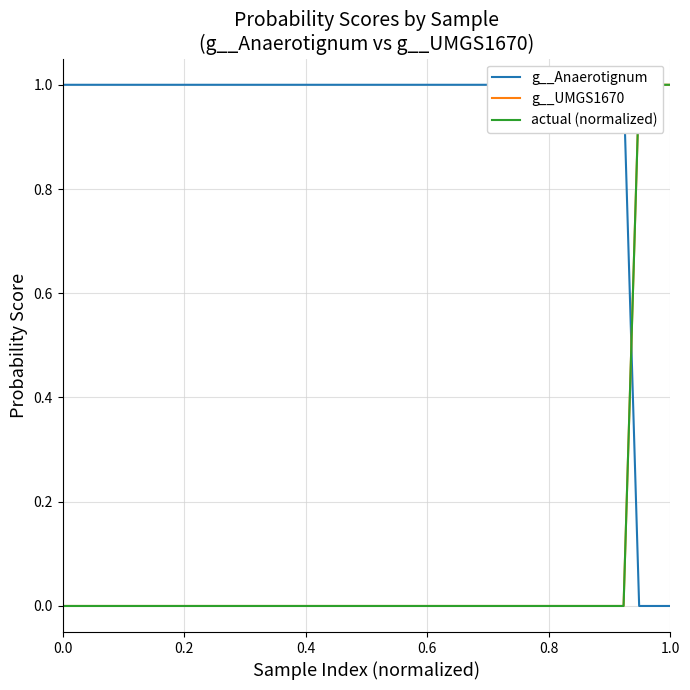

True or false: g__UMGS1670 and actual (normalized) intersect in this chart.

False